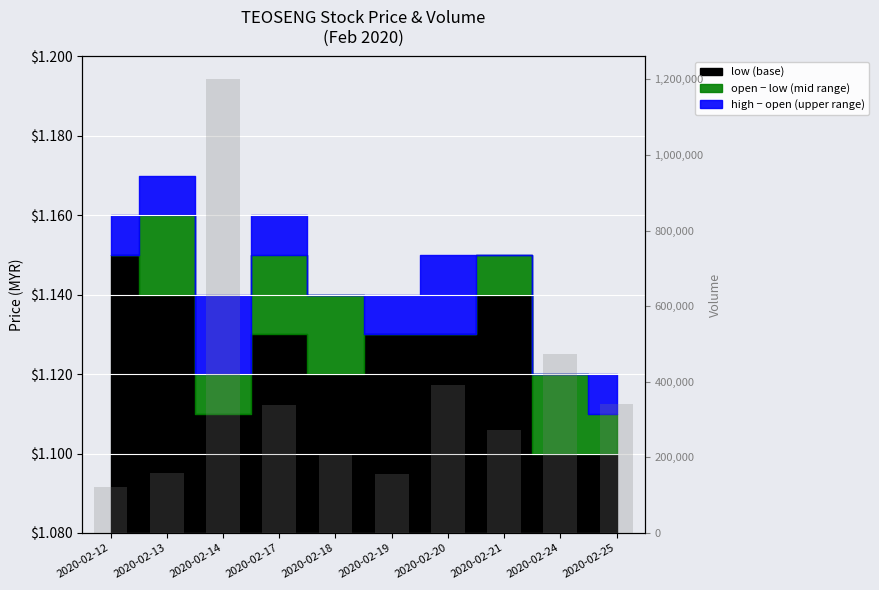

How many values exceed 337400?

4